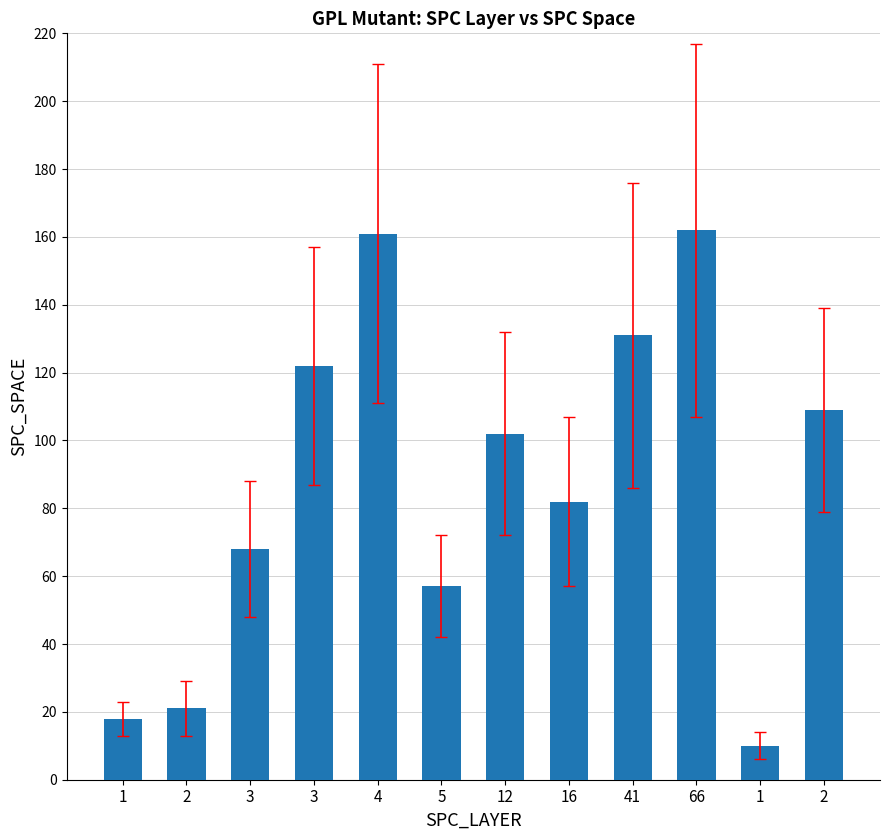

What is the greatest value displayed?

162